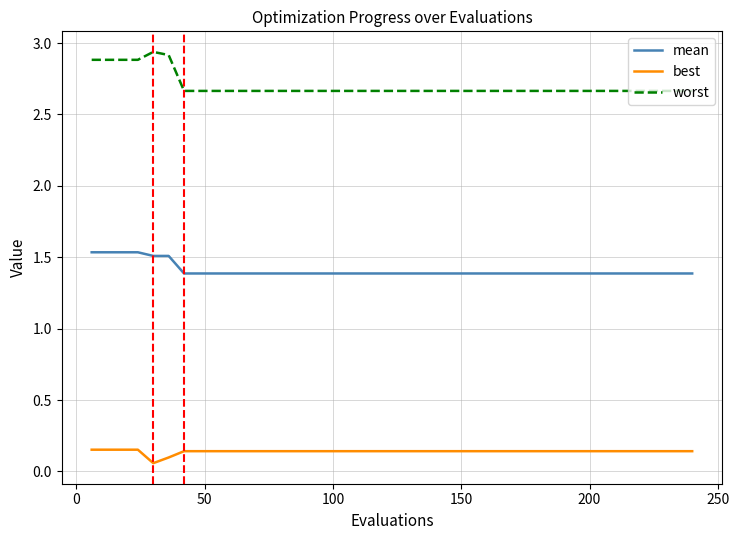

What is the difference between the maximum and minimum values in the worst series?

0.3